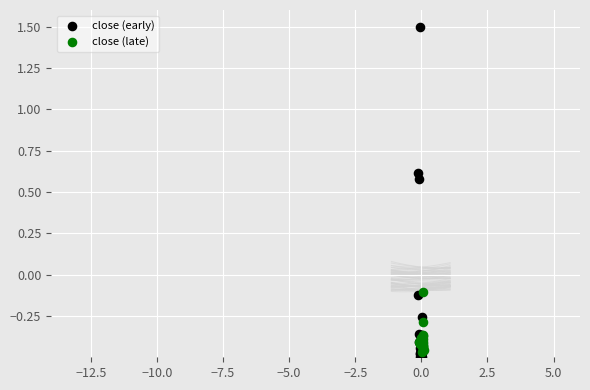

Which series contains the highest Y value?

close (early)